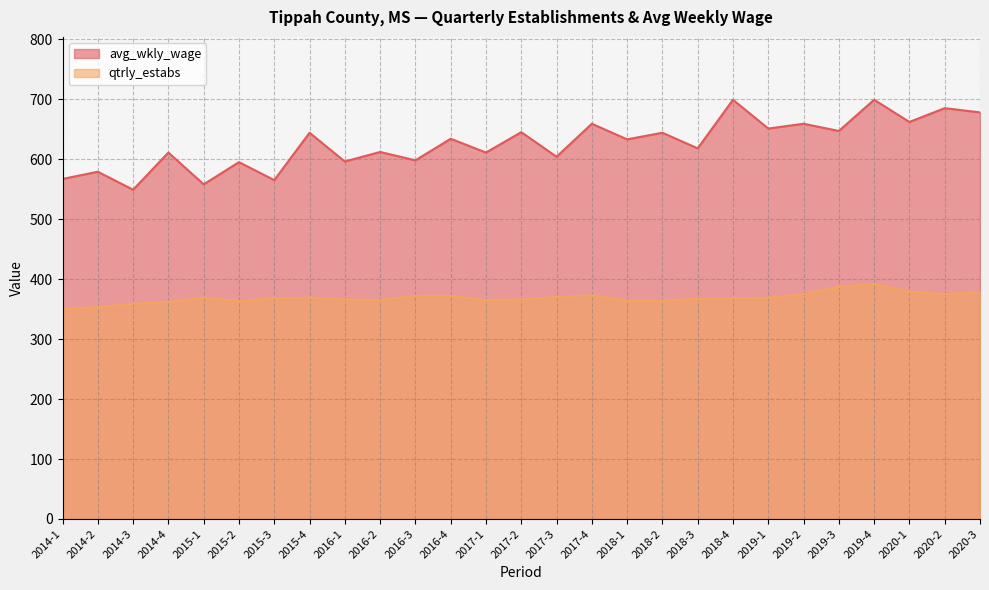

What is the maximum value shown in the chart?

699